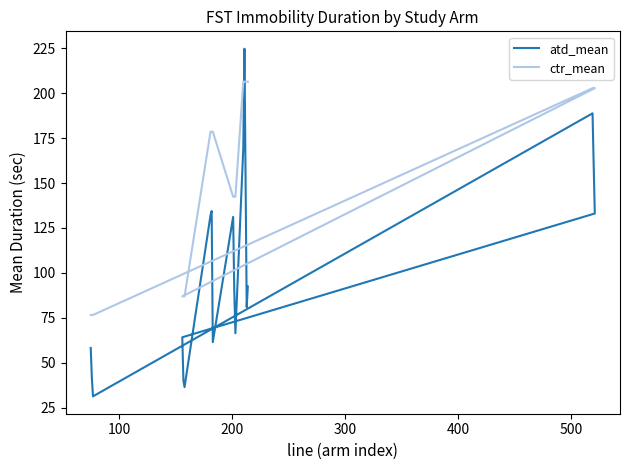

Rank the series by their maximum value, from highest to lowest.

atd_mean, ctr_mean